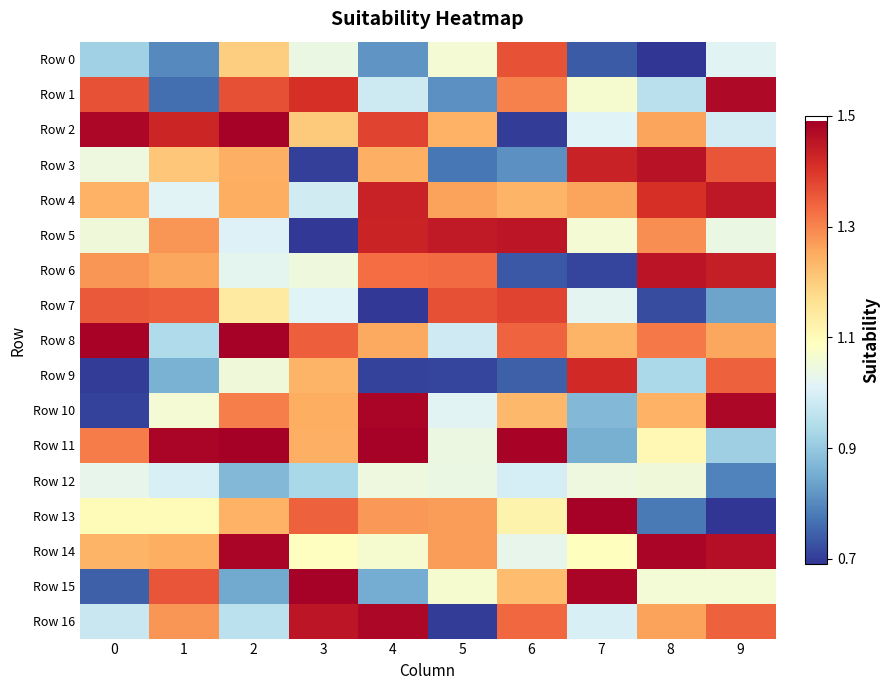

Reading left to right, extract all data points from this chart.

Row 0: 0=0.9	1=0.8	2=1.2	3=1.0	4=0.8	5=1.1	6=1.4	7=0.7	8=0.7	9=1.0
Row 1: 0=1.4	1=0.8	2=1.4	3=1.4	4=1.0	5=0.8	6=1.3	7=1.1	8=1.0	9=1.5
Row 2: 0=1.5	1=1.4	2=1.5	3=1.2	4=1.4	5=1.2	6=0.7	7=1.0	8=1.3	9=1.0
Row 3: 0=1.0	1=1.2	2=1.2	3=0.7	4=1.2	5=0.8	6=0.8	7=1.4	8=1.5	9=1.4
Row 4: 0=1.2	1=1.0	2=1.2	3=1.0	4=1.4	5=1.3	6=1.2	7=1.3	8=1.4	9=1.4
Row 5: 0=1.1	1=1.3	2=1.0	3=0.7	4=1.4	5=1.4	6=1.5	7=1.1	8=1.3	9=1.0
Row 6: 0=1.3	1=1.3	2=1.0	3=1.0	4=1.3	5=1.3	6=0.7	7=0.7	8=1.5	9=1.4
Row 7: 0=1.4	1=1.3	2=1.1	3=1.0	4=0.7	5=1.4	6=1.4	7=1.0	8=0.7	9=0.8
Row 8: 0=1.5	1=0.9	2=1.5	3=1.3	4=1.3	5=1.0	6=1.3	7=1.2	8=1.3	9=1.3
Row 9: 0=0.7	1=0.9	2=1.1	3=1.2	4=0.7	5=0.7	6=0.7	7=1.4	8=0.9	9=1.3
Row 10: 0=0.7	1=1.1	2=1.3	3=1.2	4=1.5	5=1.0	6=1.2	7=0.9	8=1.2	9=1.5
Row 11: 0=1.3	1=1.5	2=1.5	3=1.2	4=1.5	5=1.0	6=1.5	7=0.9	8=1.1	9=0.9
Row 12: 0=1.0	1=1.0	2=0.9	3=0.9	4=1.0	5=1.0	6=1.0	7=1.0	8=1.1	9=0.8
Row 13: 0=1.1	1=1.1	2=1.2	3=1.3	4=1.3	5=1.3	6=1.1	7=1.5	8=0.8	9=0.7
Row 14: 0=1.2	1=1.2	2=1.5	3=1.1	4=1.1	5=1.3	6=1.0	7=1.1	8=1.5	9=1.5
Row 15: 0=0.7	1=1.4	2=0.8	3=1.5	4=0.9	5=1.1	6=1.2	7=1.5	8=1.1	9=1.1
Row 16: 0=1.0	1=1.3	2=1.0	3=1.5	4=1.5	5=0.7	6=1.3	7=1.0	8=1.3	9=1.3